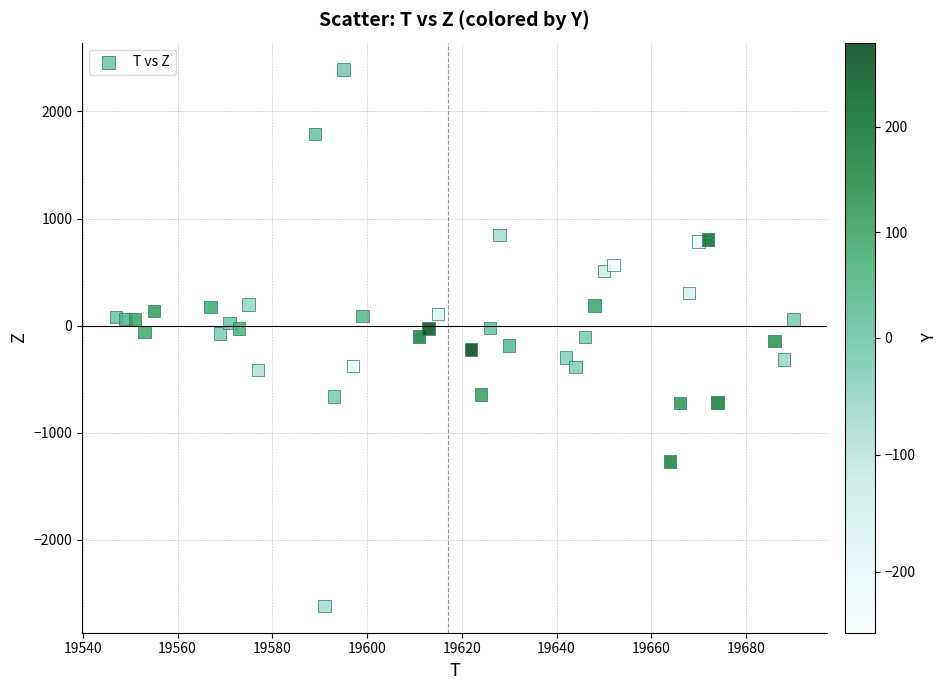

What is the range of Y values (max minus min)?

5008